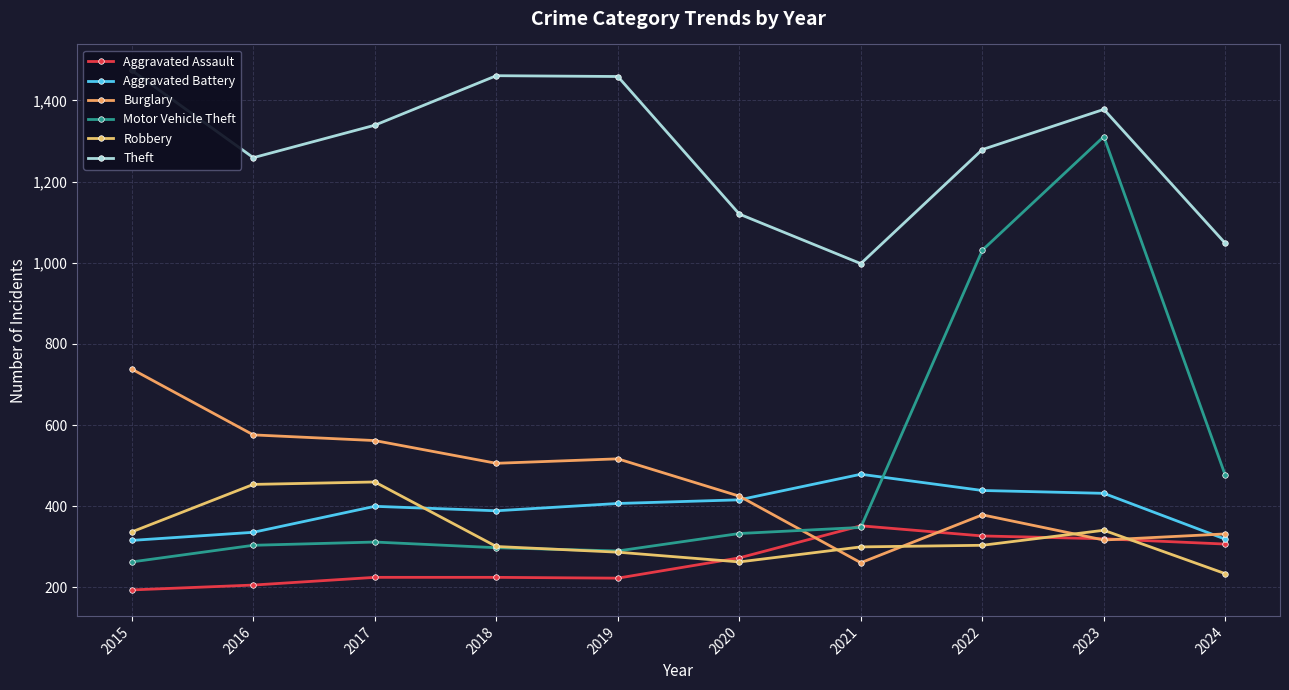

At which category is the sum across all series the highest?

2023